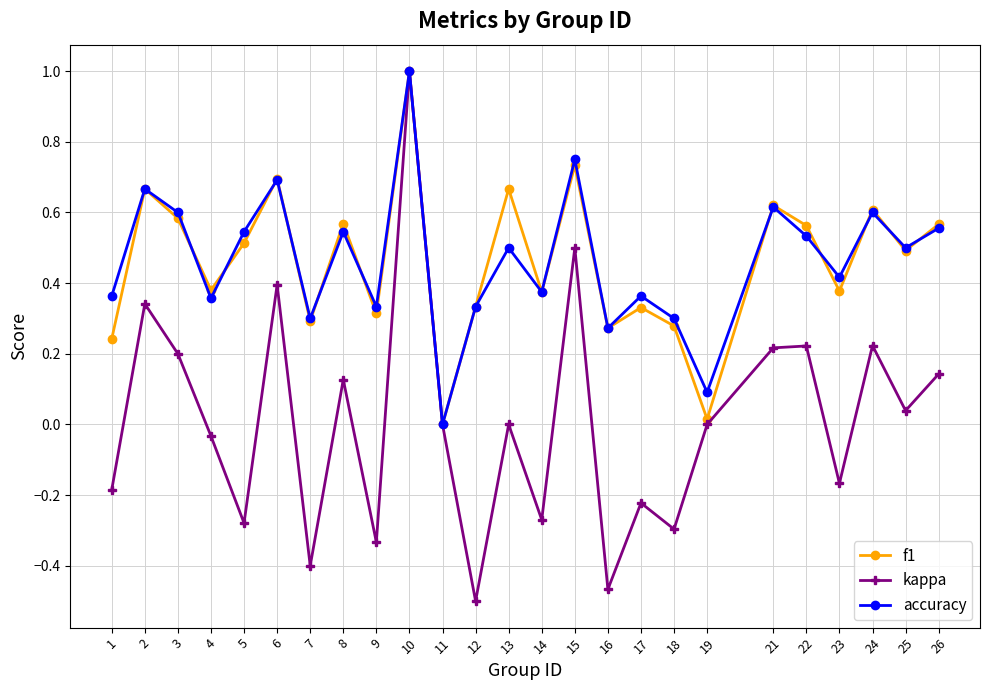

What is the total value across all series at 3?

1.4